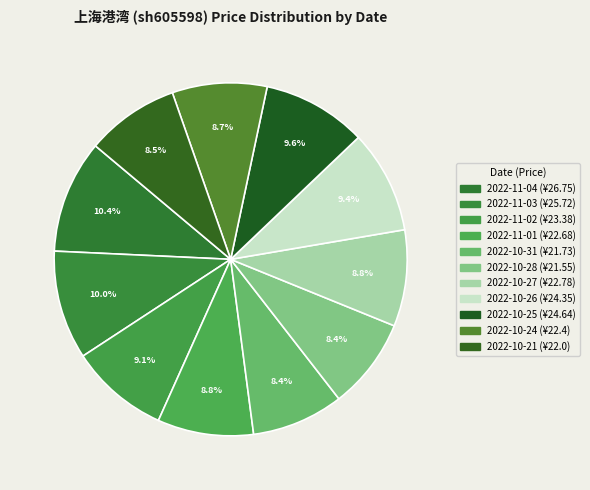

How many segments does this pie chart have?

11